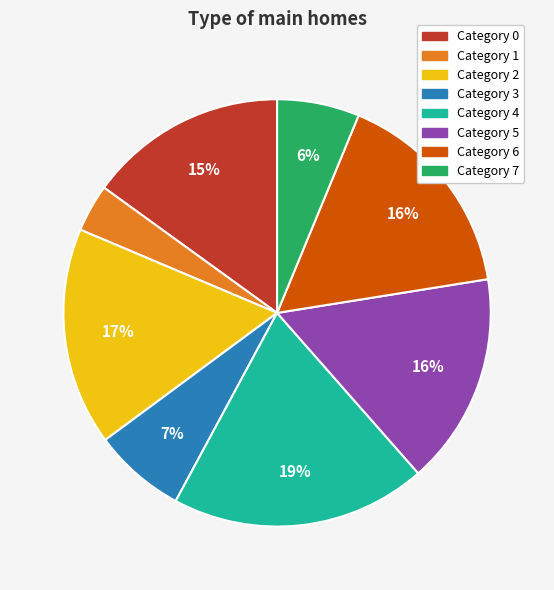

Does any single category account for the majority?

No